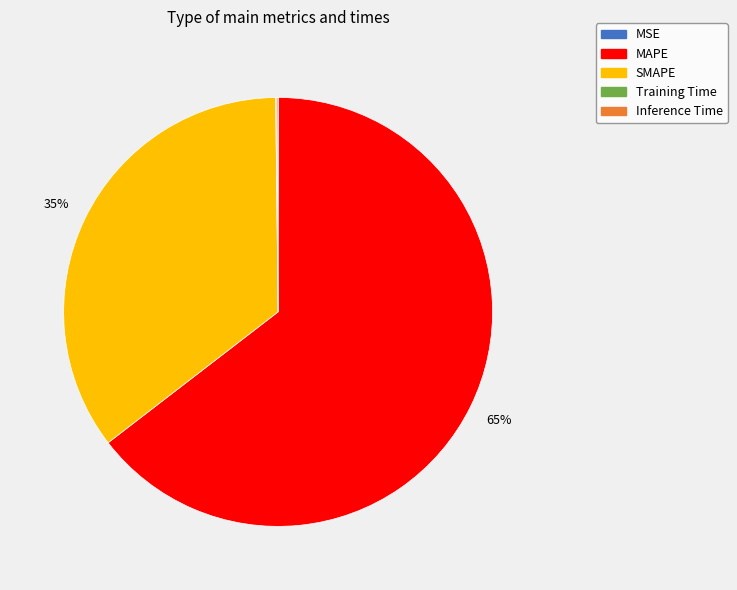

The SMAPE slice represents 49% of the pie. True or false?

False